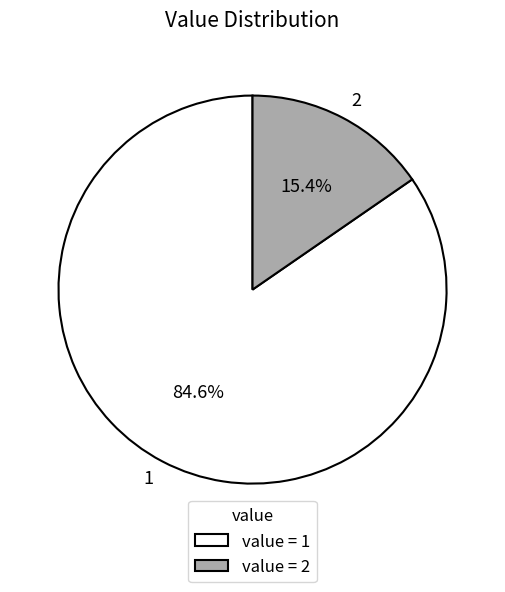

Is it true that 2 is 27% of the pie?

False